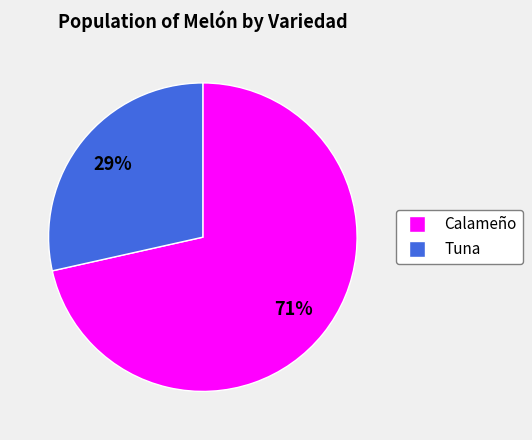

Rank the categories by value from lowest to highest.

Tuna, Calameño